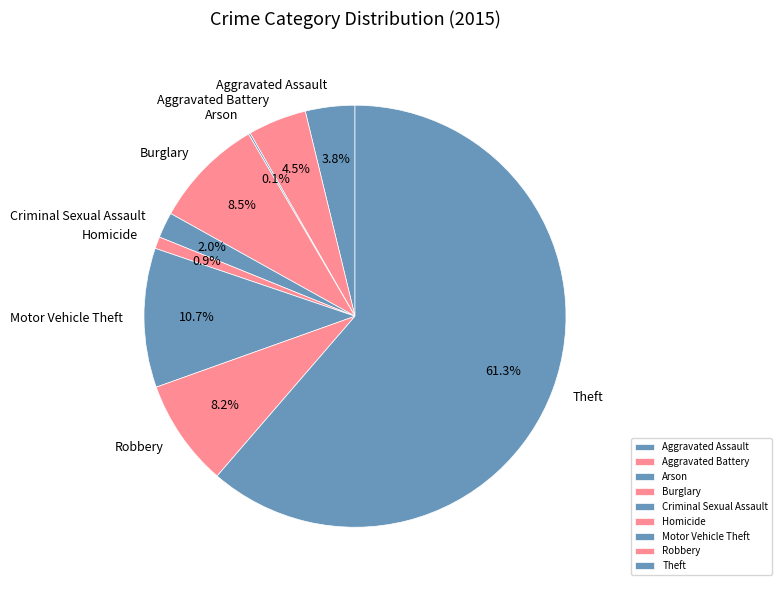

To the nearest percent, what portion does Motor Vehicle Theft represent?

11%